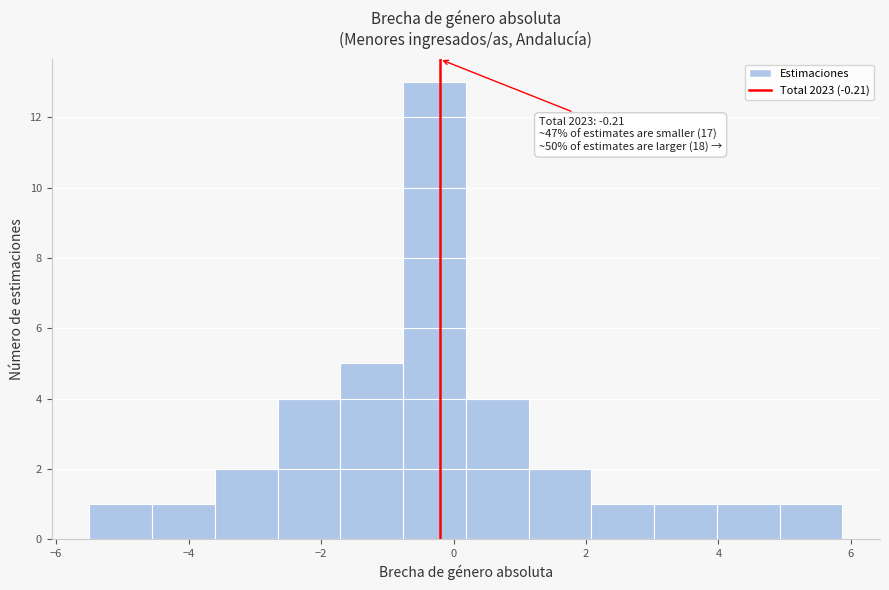

Over which range of the x-axis is the bar tallest?

-0.8 to 0.2